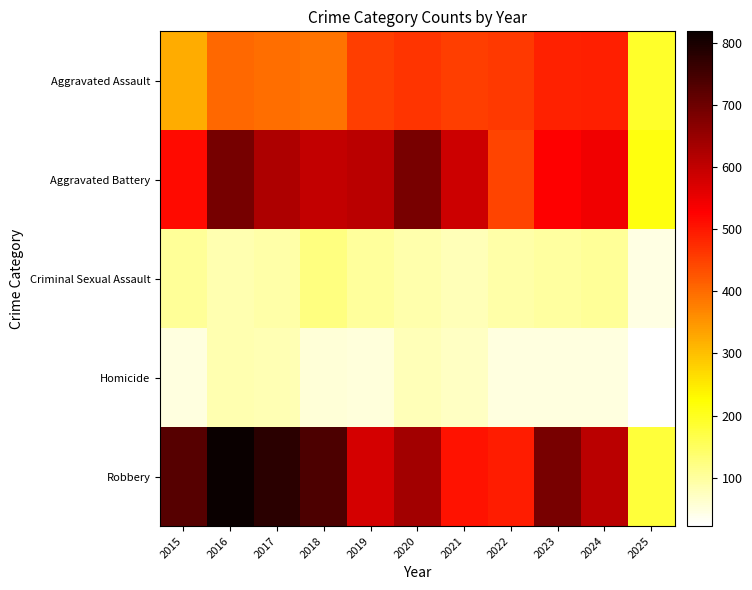

Between 2018 and 2020, which is larger?

2020